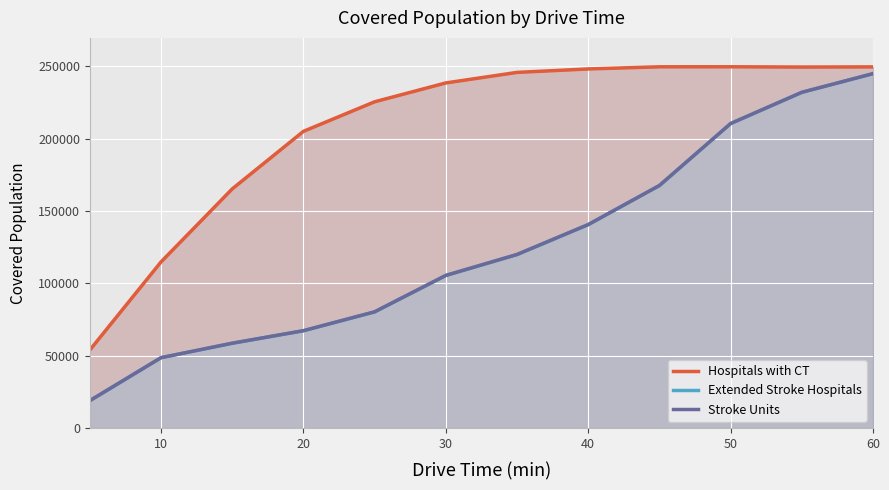

Does the chart display data point markers on the line(s)?

No